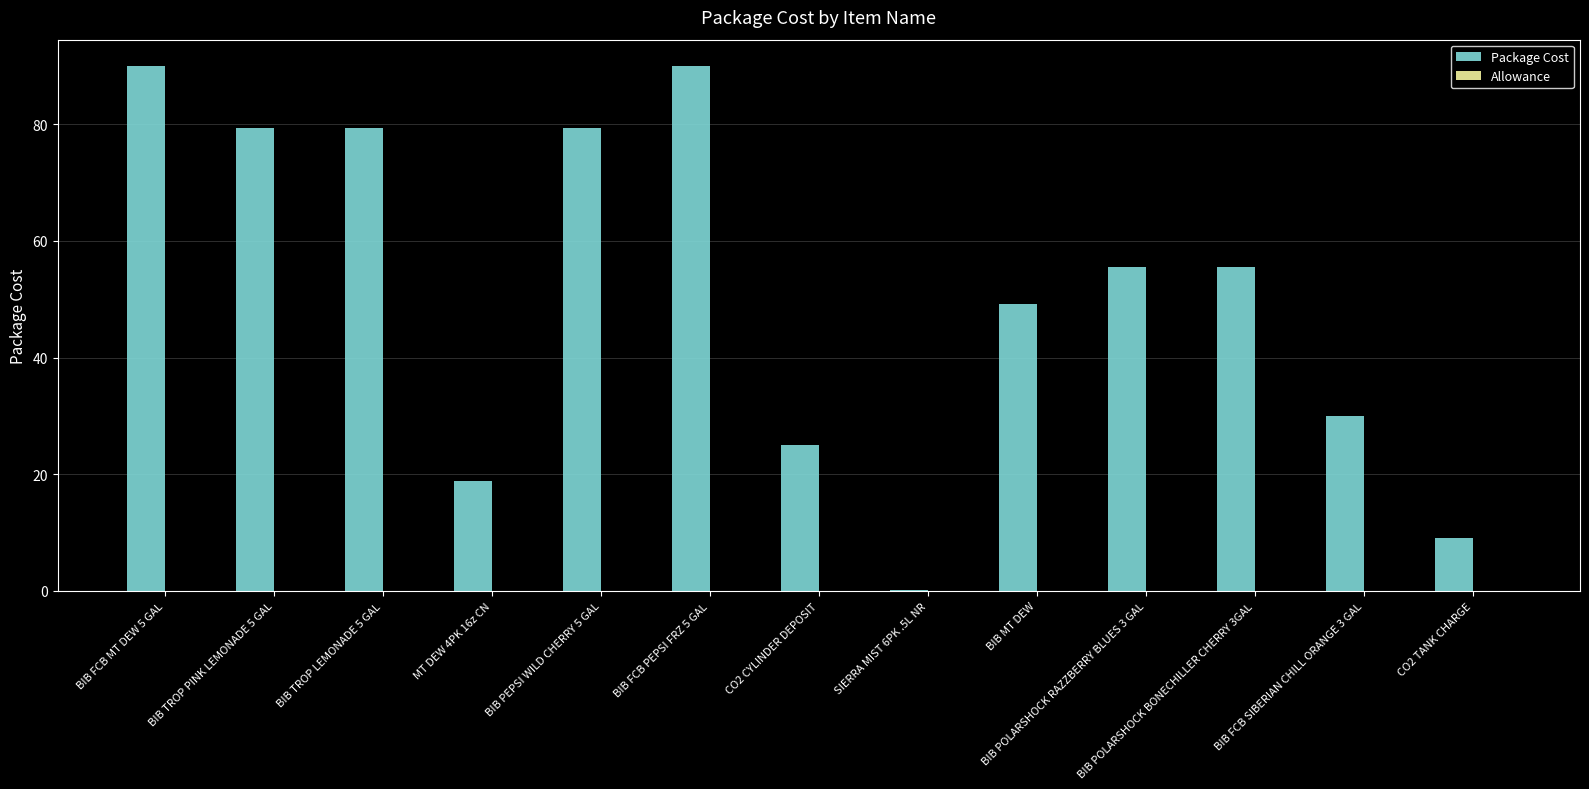

How many categories are shown in the chart?

13